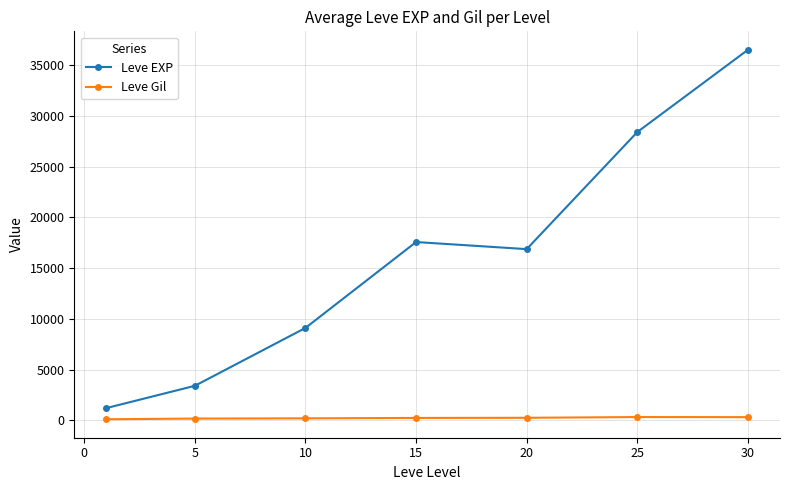

What is the average value of the Leve EXP series?

16148.5